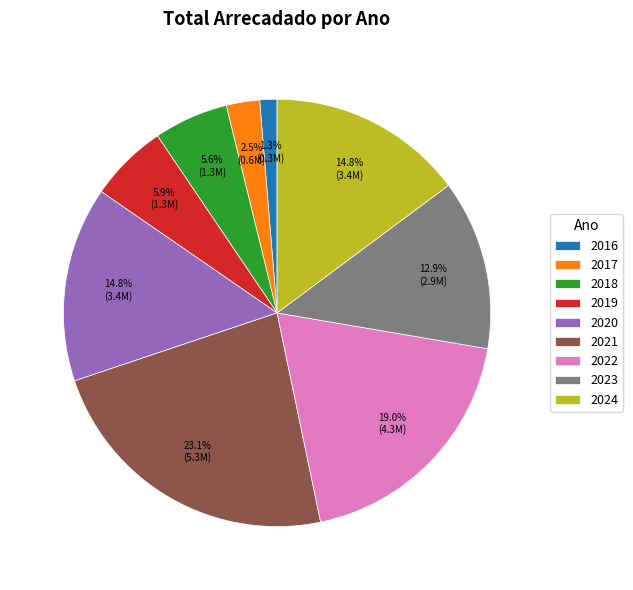

How many segments does this pie chart have?

9